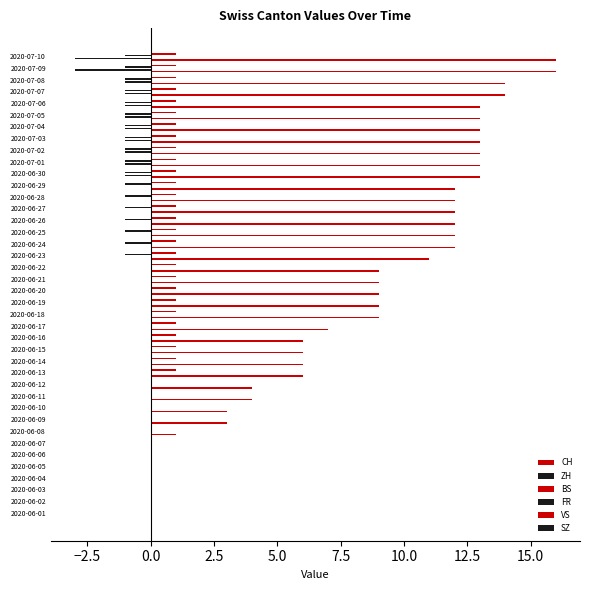

At how many categories does at least one series exceed 12?

11